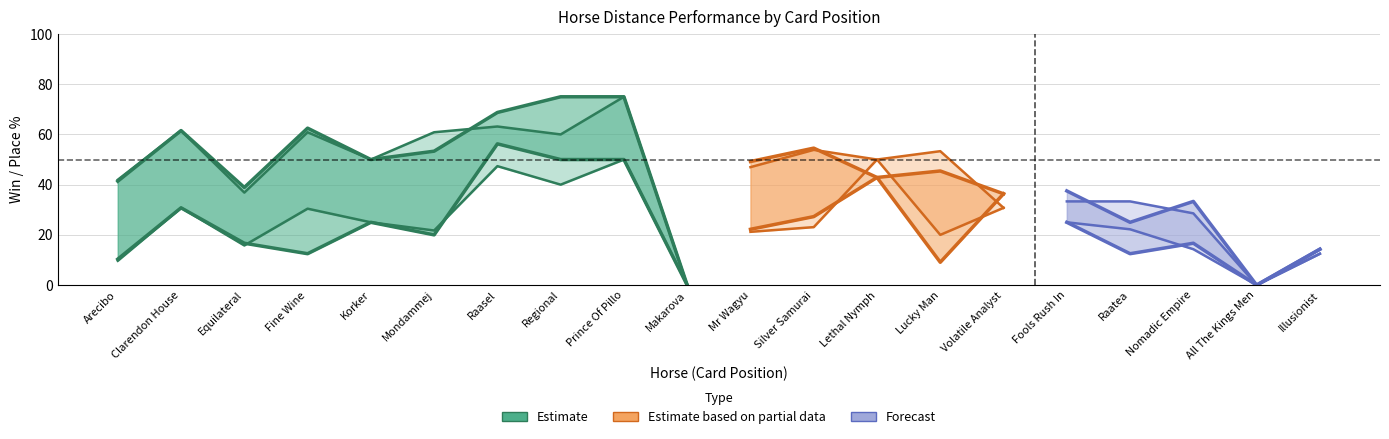

True or false: Flat Distance Place% and Flat Distance Win% intersect in this chart.

False